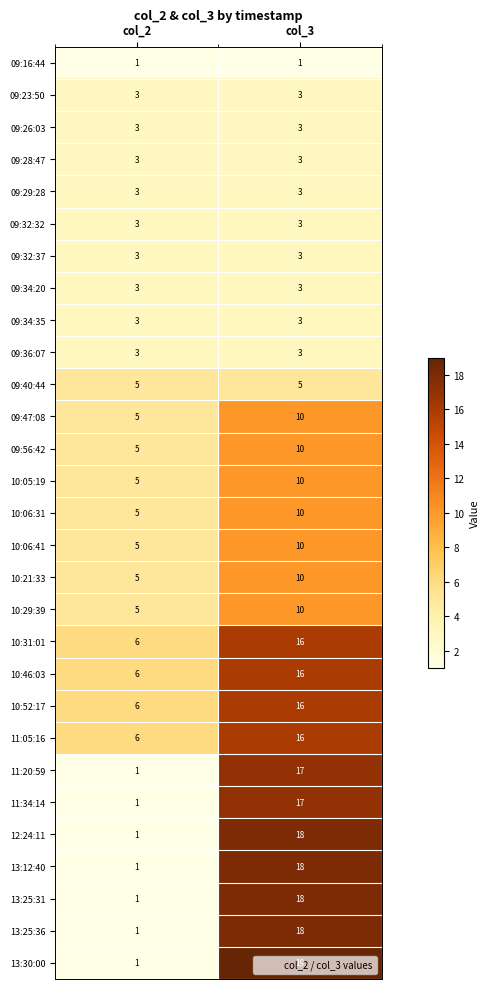

The 13:30:00 series shows 29 at col_3. True or false?

False